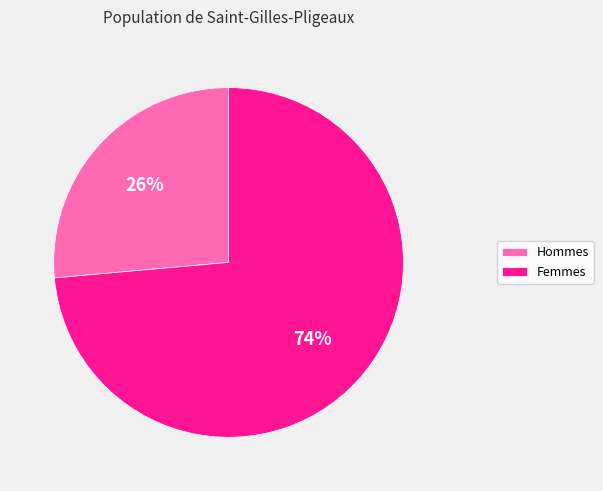

Is there a majority slice in this chart?

Yes